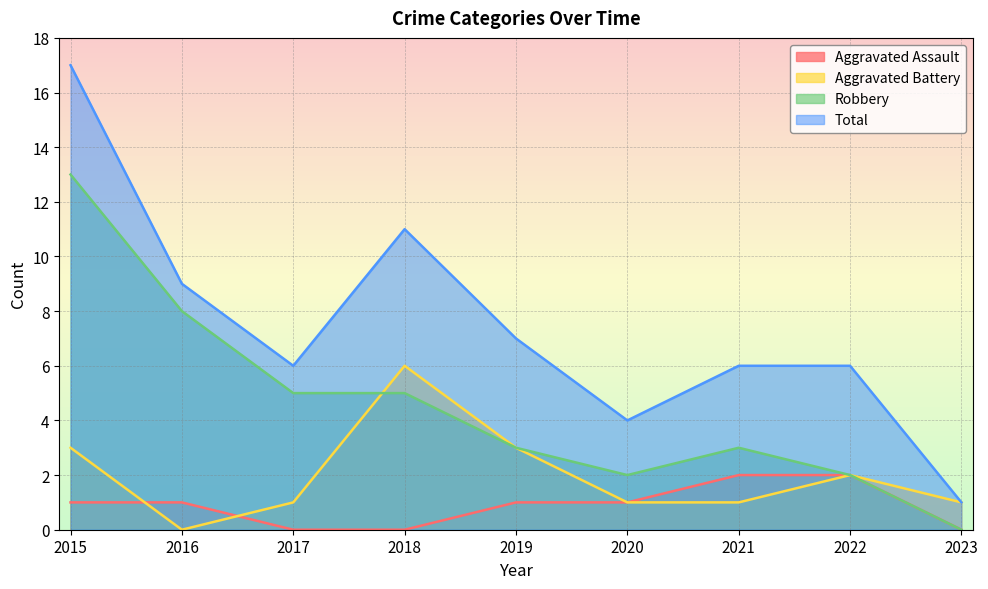

Which series has the largest total across all categories?

Total